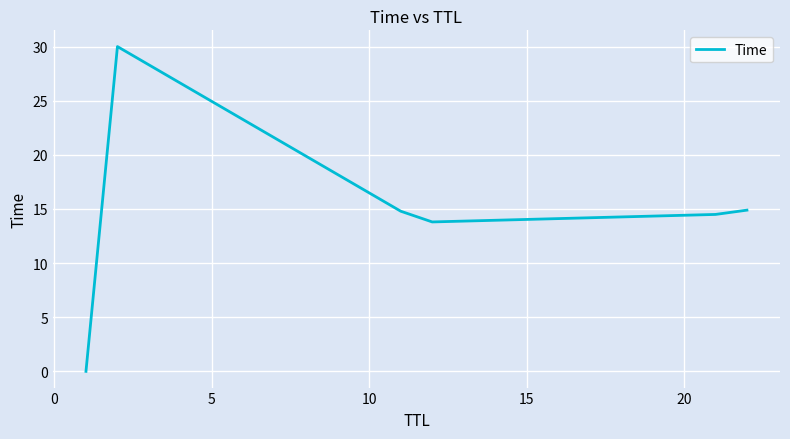

What is the difference between the maximum and minimum values?

30.0